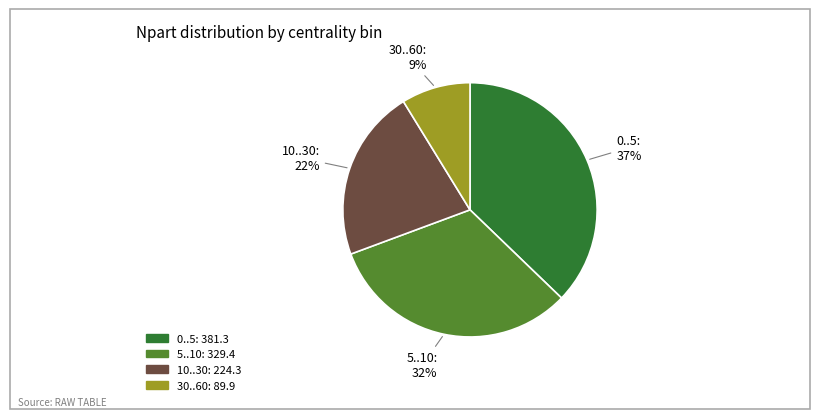

What is the ratio of the value at 30..60 to the value at 0..5?

0.2